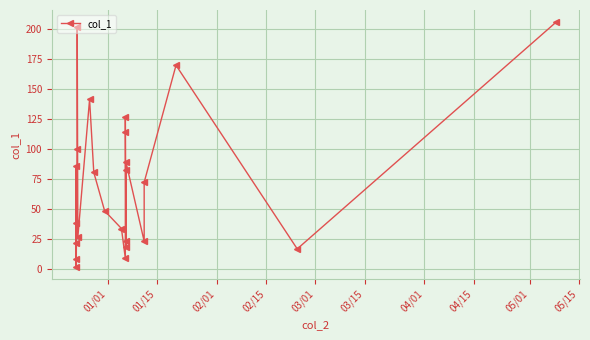

How many series are shown in this chart?

1